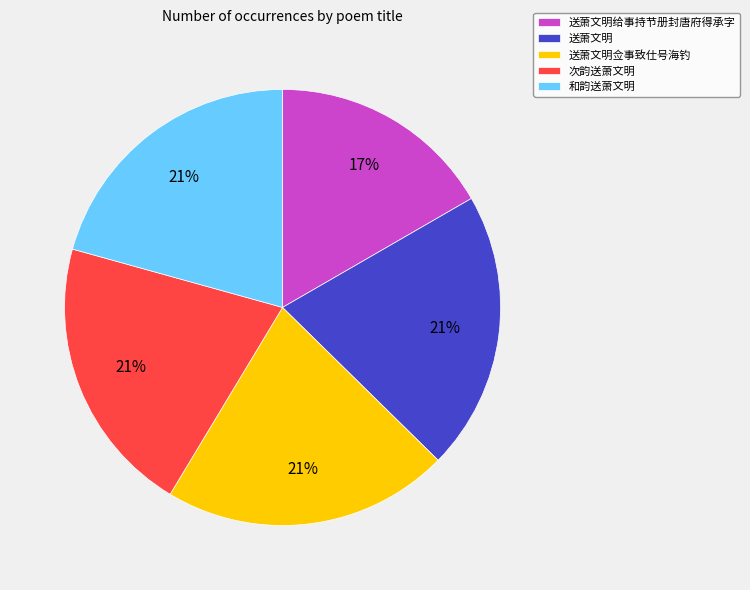

To the nearest percent, what percentage of the pie is 送萧文明给事持节册封唐府得承字?

17%